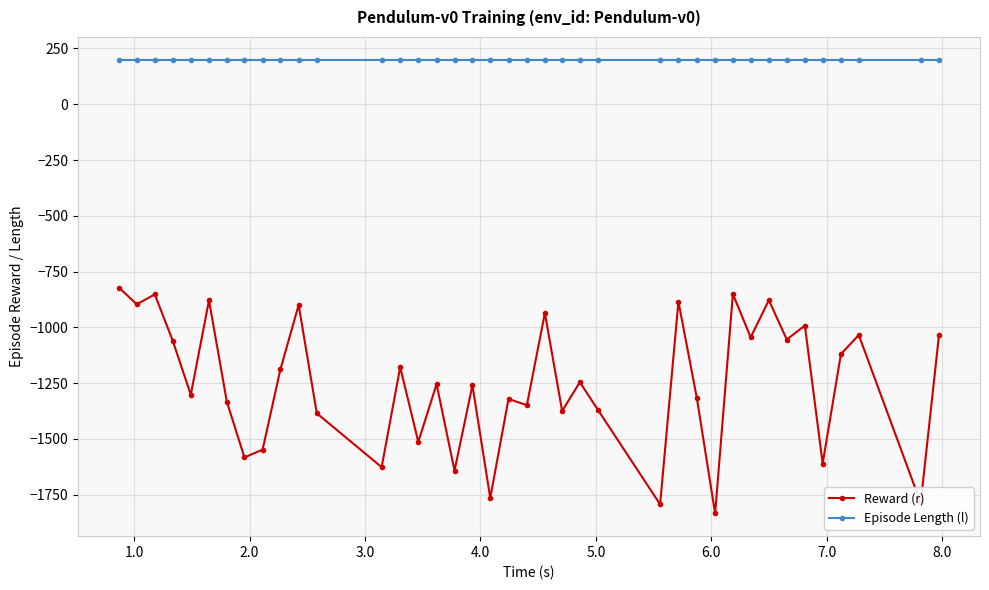

Does the chart display data point markers on the line(s)?

Yes